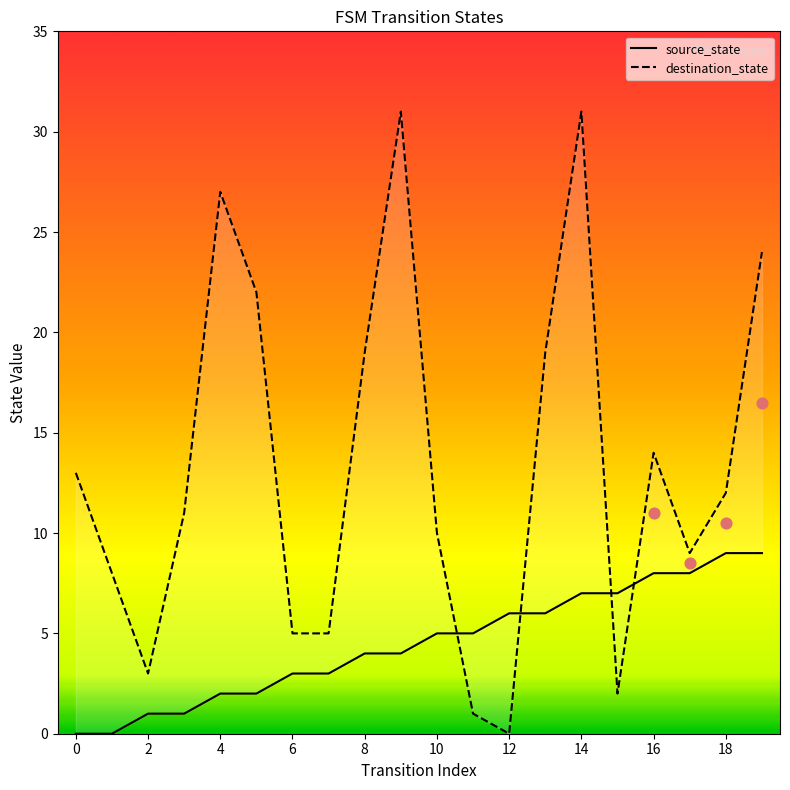

At how many categories does at least one series exceed 3?

19